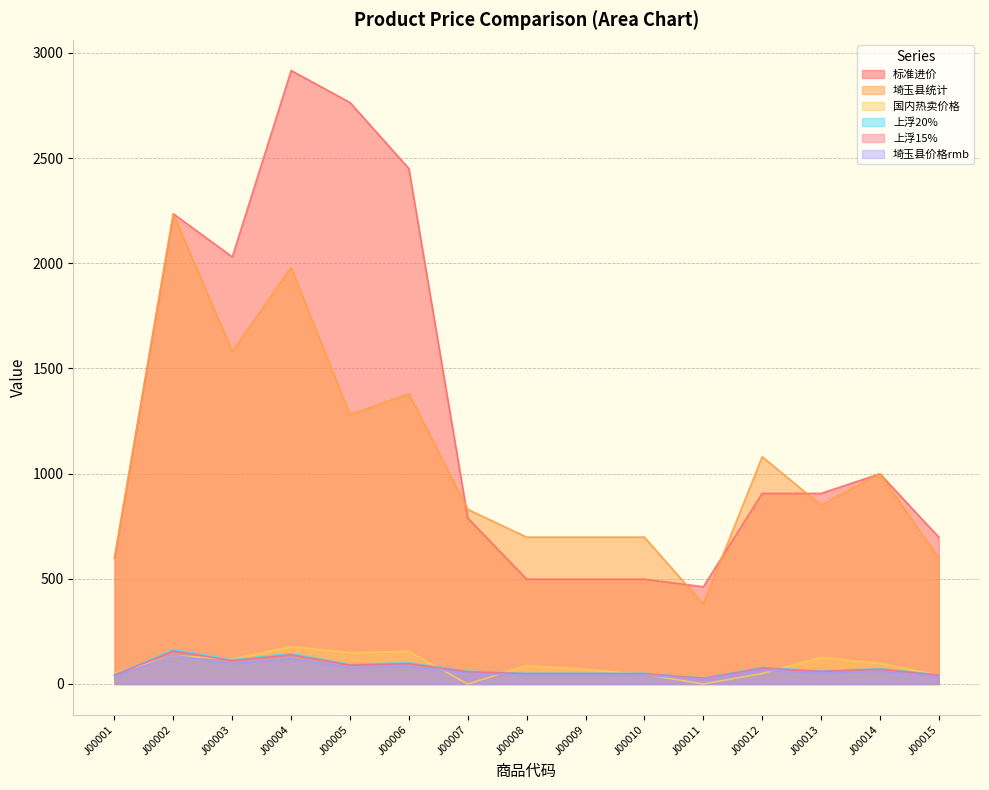

Reading left to right, extract all data points from this chart.

埼玉县统计: 598.0	2235.0	1580.0	1980.0	1280.0	1380.0	830.0	698.0	698.0	698.0	380.0	1080.0	850.0	1000.0	598.0
埼玉县价格rmb: 43.8	163.6	115.7	144.9	93.7	101.0	60.8	51.1	51.1	51.1	27.8	79.1	62.2	73.2	43.8
上浮20%: 36.5	136.3	96.4	120.8	78.1	84.2	50.6	42.6	42.6	42.6	23.2	65.9	51.9	61.0	36.5
上浮15%: 41.9	156.8	110.8	138.9	89.8	96.8	58.2	49.0	49.0	49.0	26.7	75.8	59.6	70.2	41.9
标准进价: 598.0	2235.0	2030.0	2916.0	2764.0	2450.0	789.0	498.0	498.0	498.0	462.0	906.0	906.0	999.0	698.0
国内热卖价格: 50.0	135.0	118.0	178.0	149.0	155.0	0.0	88.0	69.0	46.0	0.0	50.0	127.0	98.0	42.0